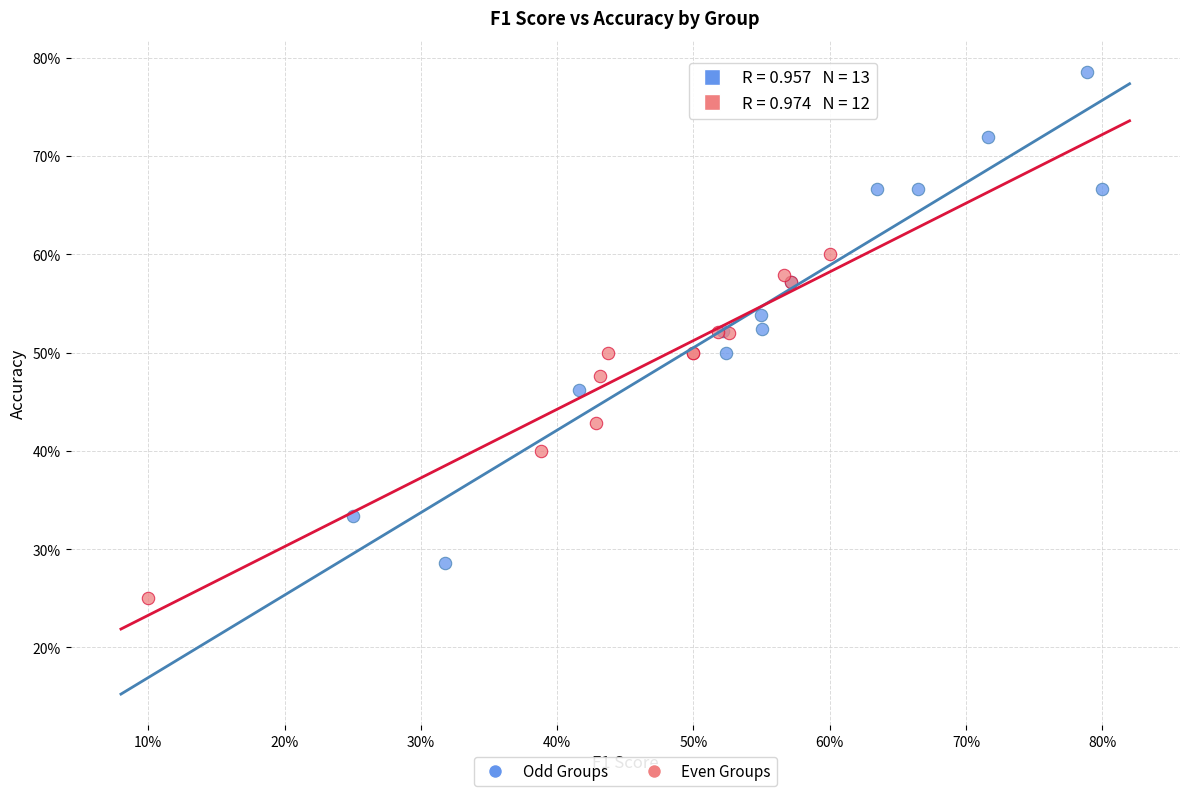

Which series reaches the maximum Y coordinate?

Odd Groups